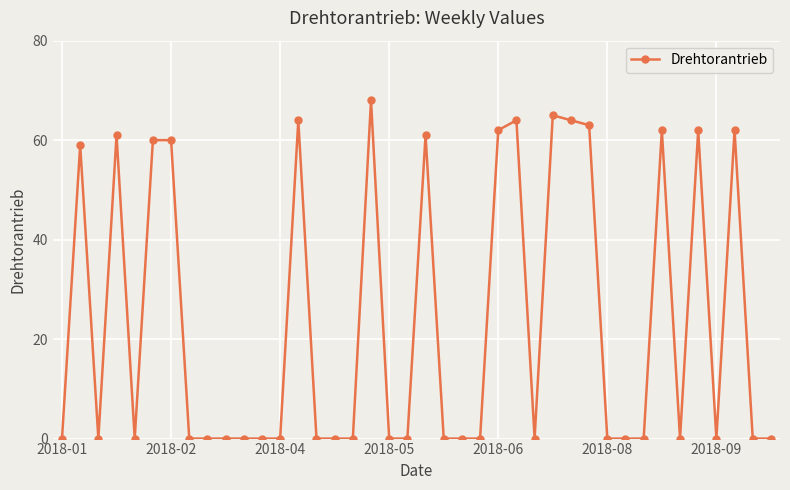

What is the sum of all values?

937